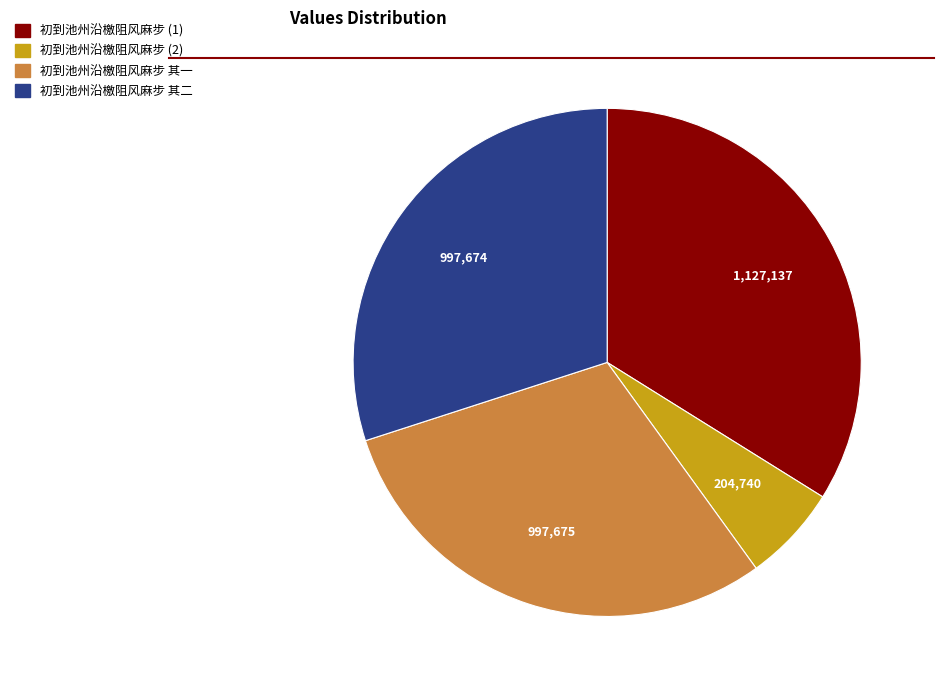

Is there any slice that represents more than half of the pie?

No